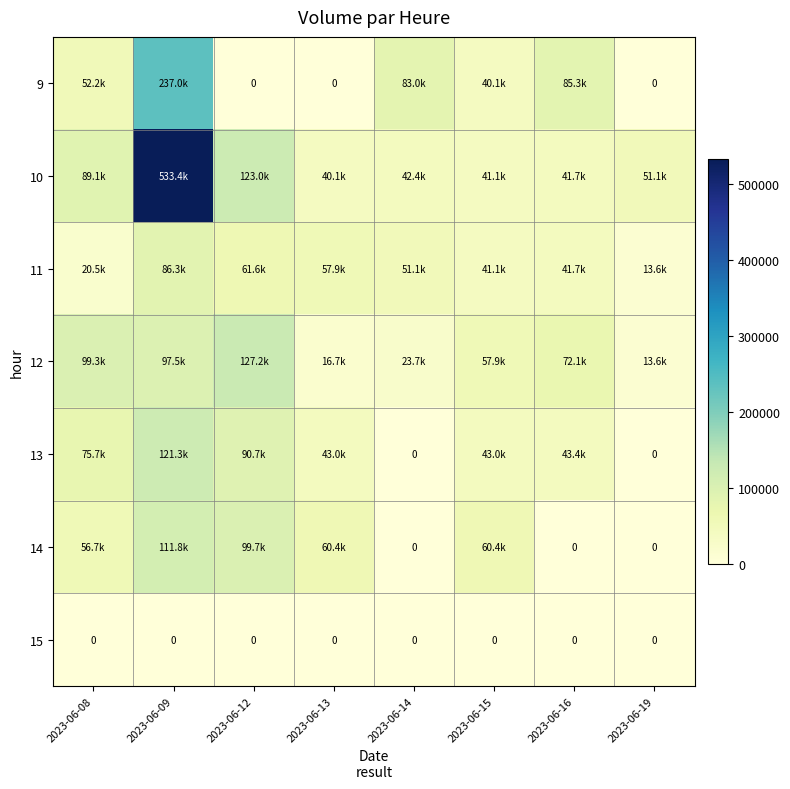

At how many categories does at least one series exceed 432501?

1